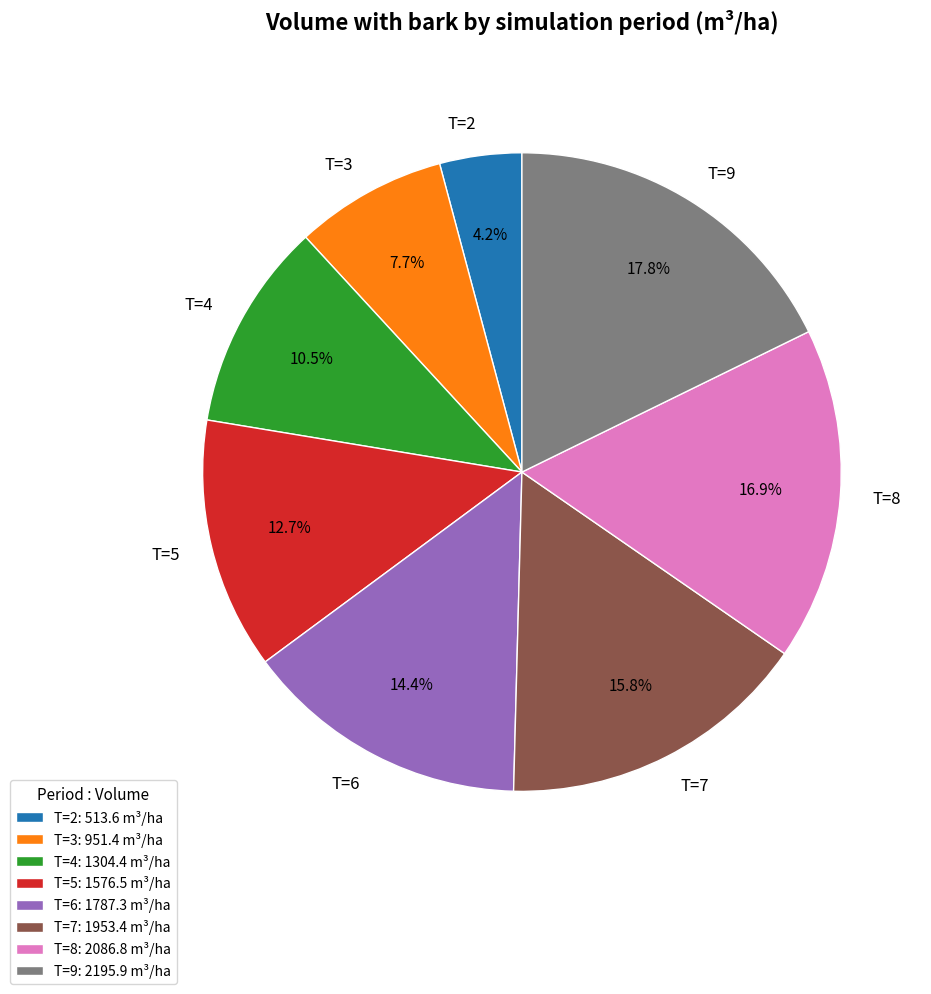

Combined, do T=6 and T=5 account for over 50%?

No